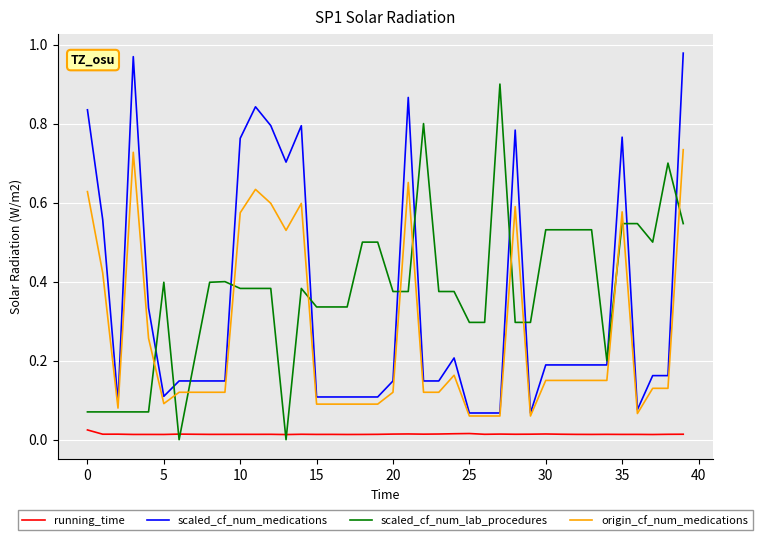

Rank the series by their maximum value, from highest to lowest.

scaled_cf_num_medications, scaled_cf_num_lab_procedures, origin_cf_num_medications, running_time